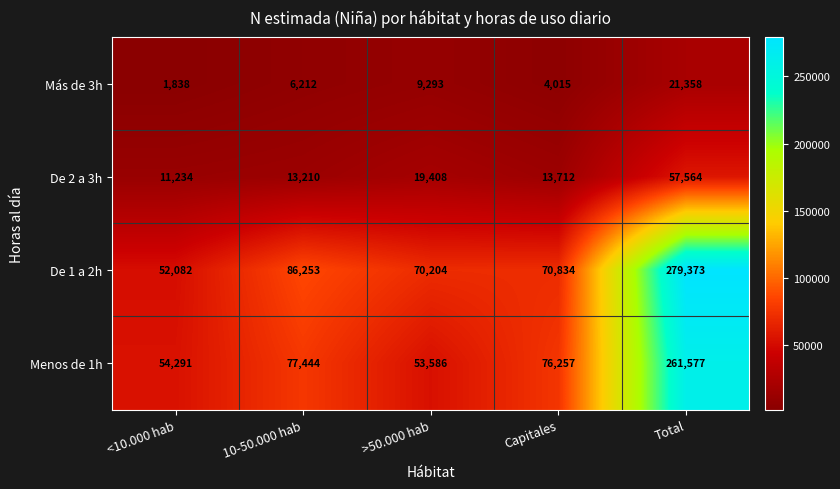

Reading right to left, transcribe all the data shown in this chart.

Más de 3h: Total=21358	Capitales=4015	>50.000 hab=9293	10-50.000 hab=6212	<10.000 hab=1838
De 2 a 3h: Total=57564	Capitales=13712	>50.000 hab=19408	10-50.000 hab=13210	<10.000 hab=11234
De 1 a 2h: Total=279373	Capitales=70834	>50.000 hab=70204	10-50.000 hab=86253	<10.000 hab=52082
Menos de 1h: Total=261577	Capitales=76257	>50.000 hab=53586	10-50.000 hab=77444	<10.000 hab=54291